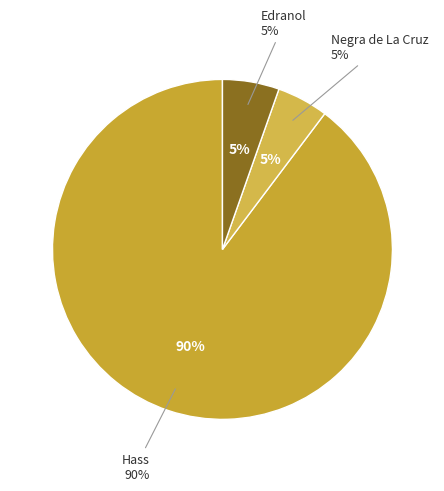

True or false: 10 accounts for 1% of the total.

False